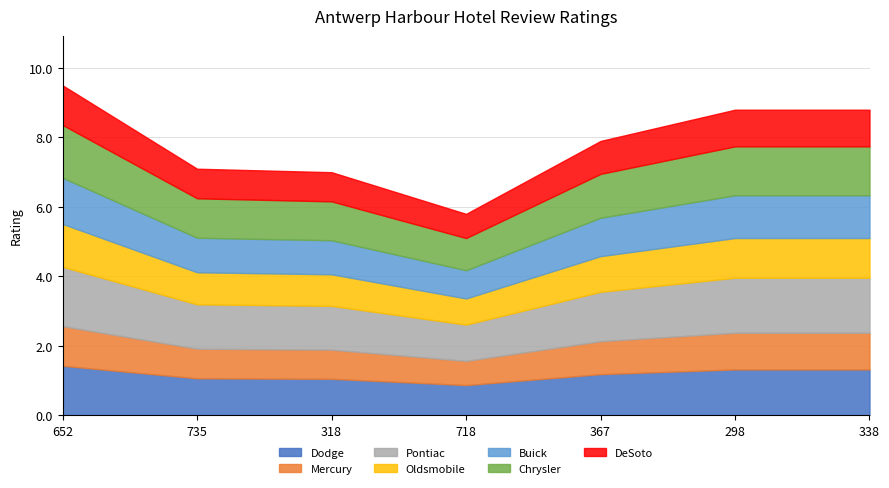

How many data points are above 7?

5